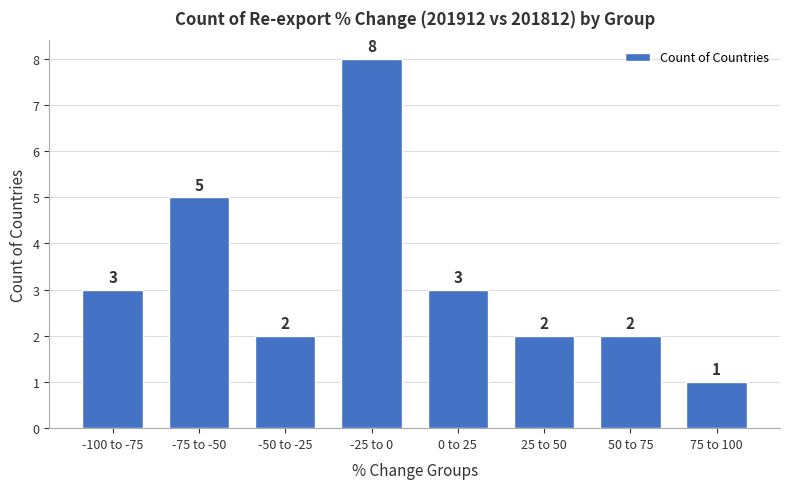

Reading left to right, extract all data points from this chart.

3	5	2	8	3	2	2	1